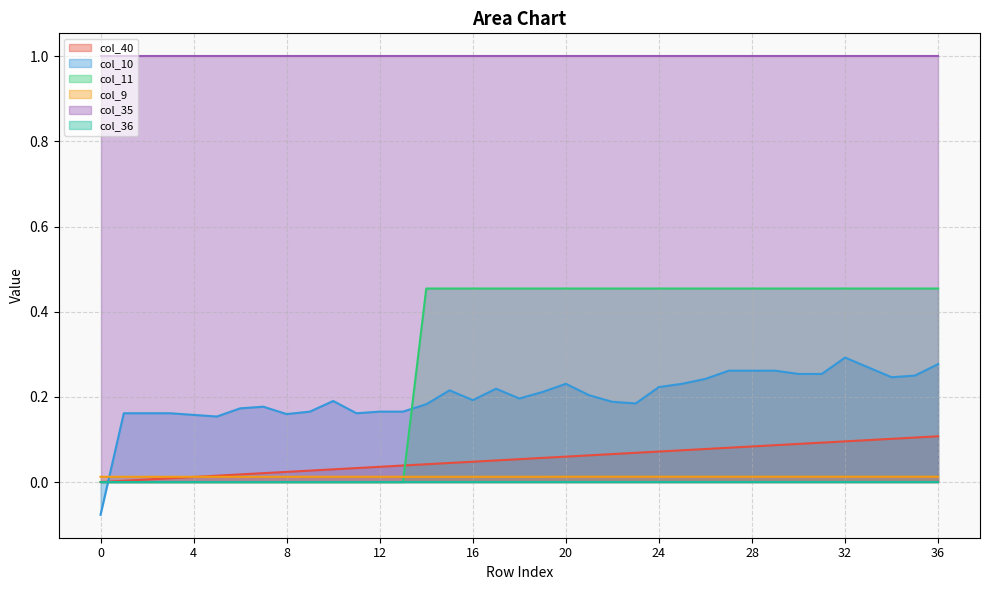

What is the average value of the col_11 series?

0.3